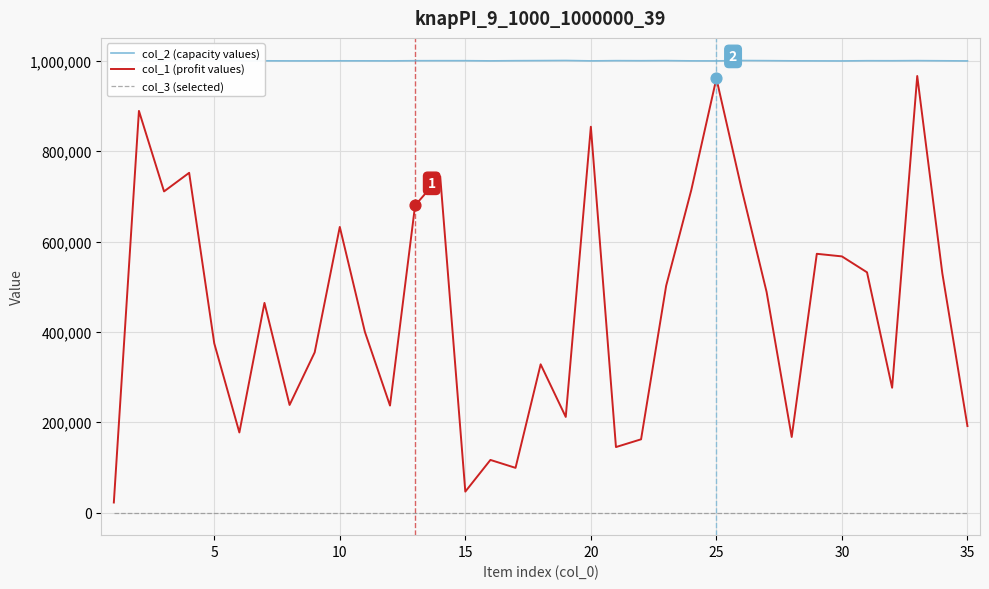

At how many categories does at least one series exceed 95062?

35